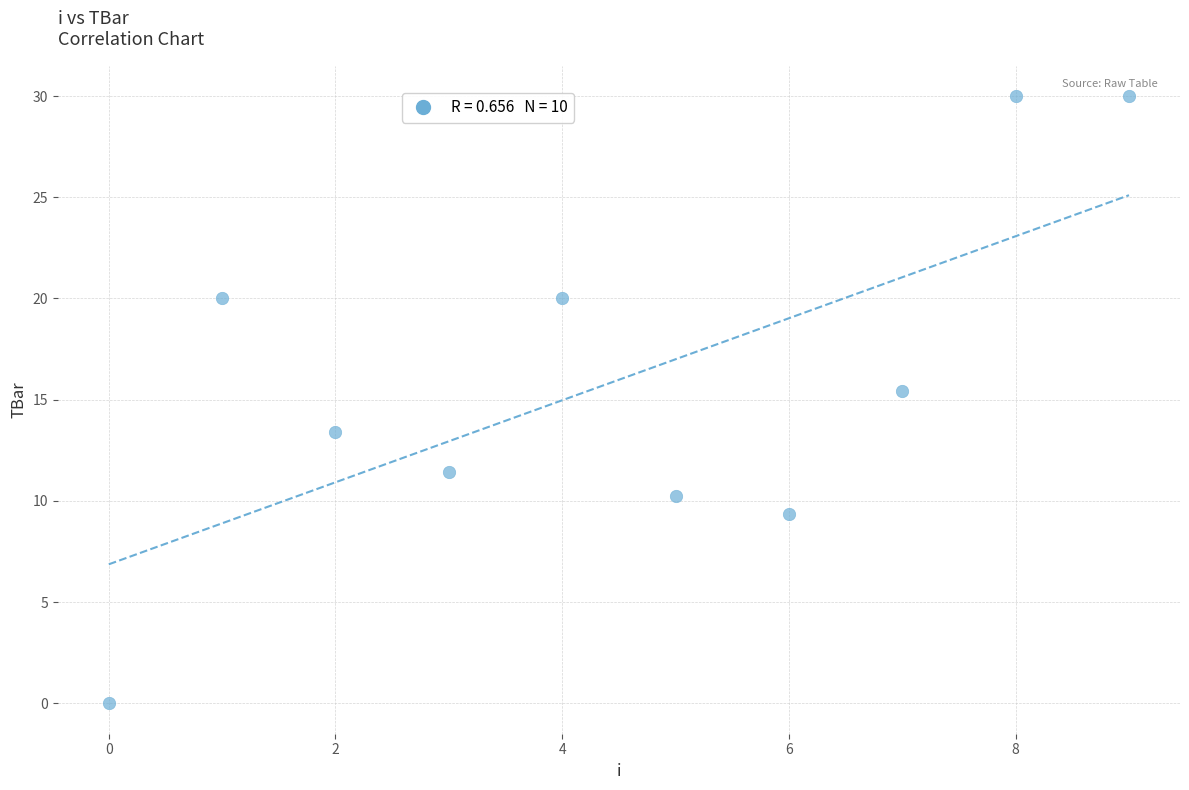

What is the average Y value?

16.0